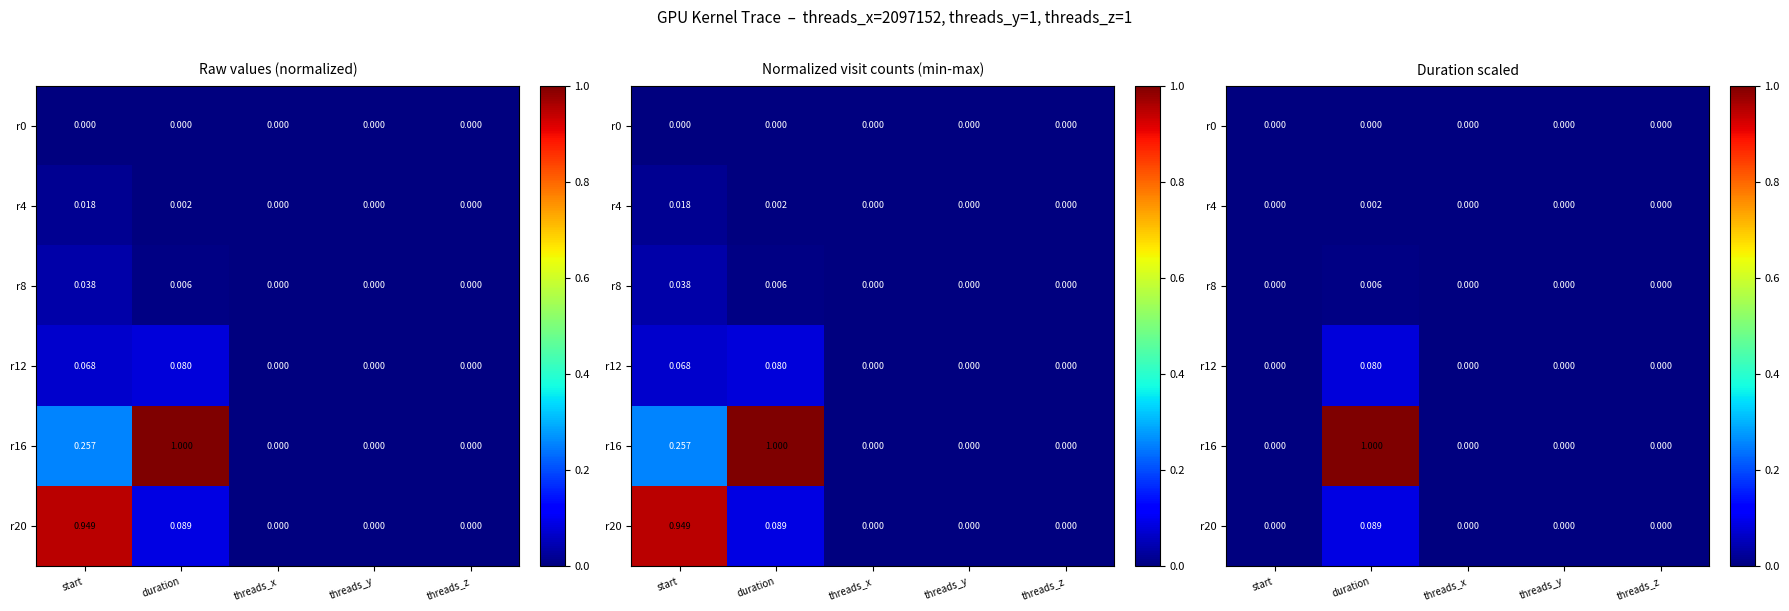

At threads_z, list the series in order from smallest to largest.

r0, r4, r8, r12, r16, r20